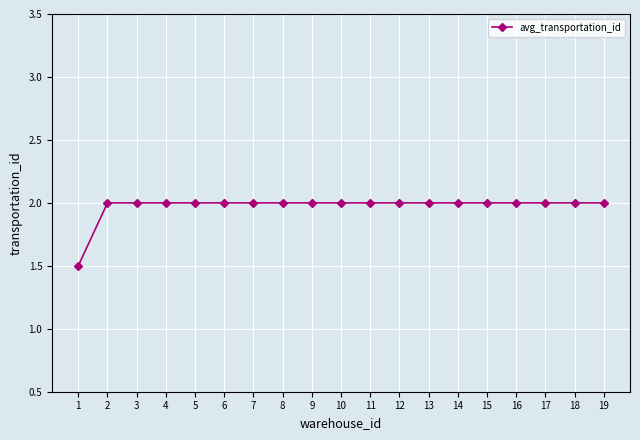

Where is the data nearest to the value 1?

1